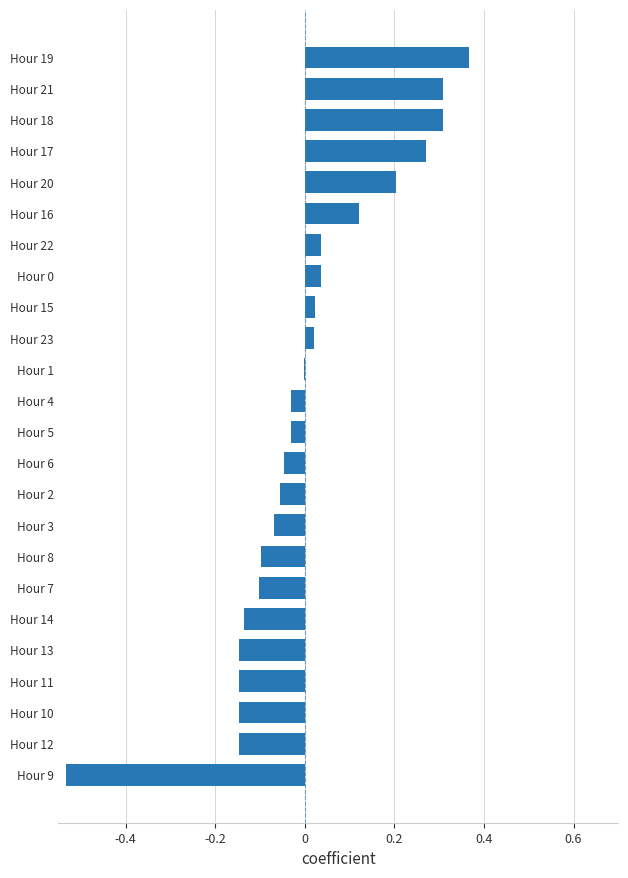

What is the change in value from Hour 8 to Hour 22?

+0.1